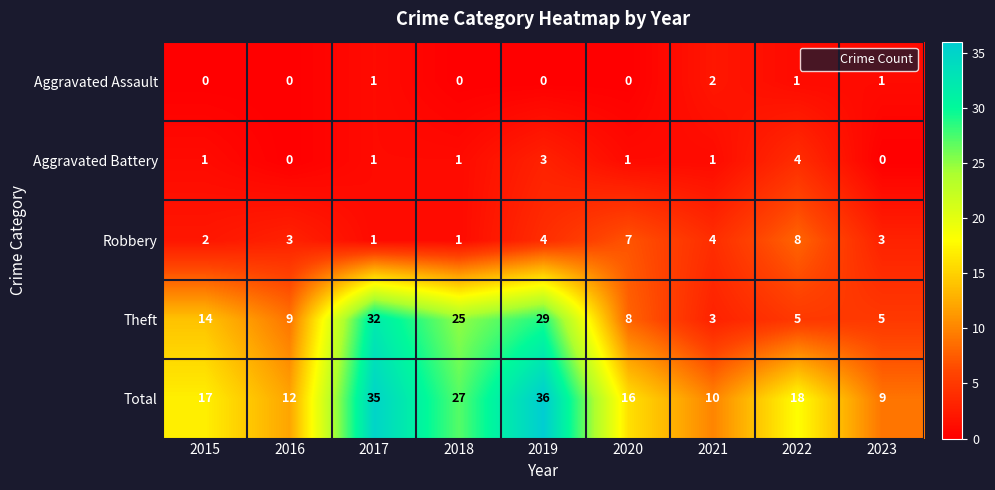

What is the difference between the highest and lowest values at 2019?

36